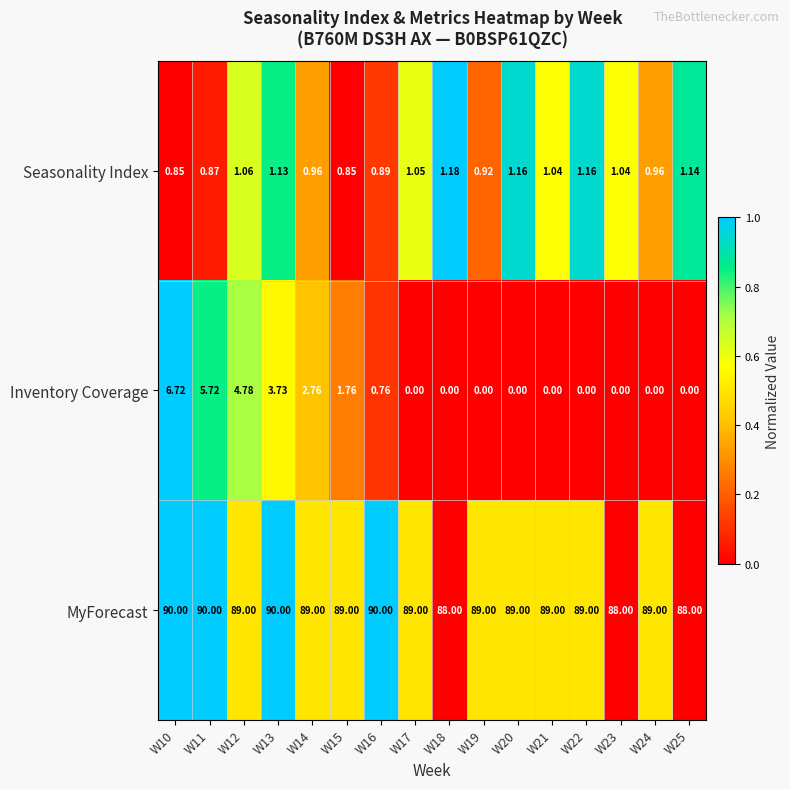

Rank the series at W25 from highest to lowest value.

MyForecast, Seasonality Index, Inventory Coverage